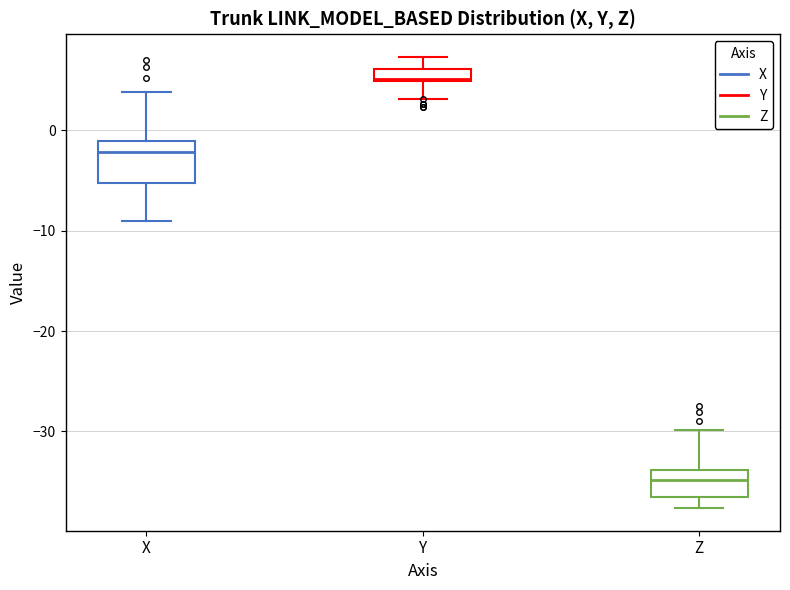

Which box's median line is the lowest?

Z